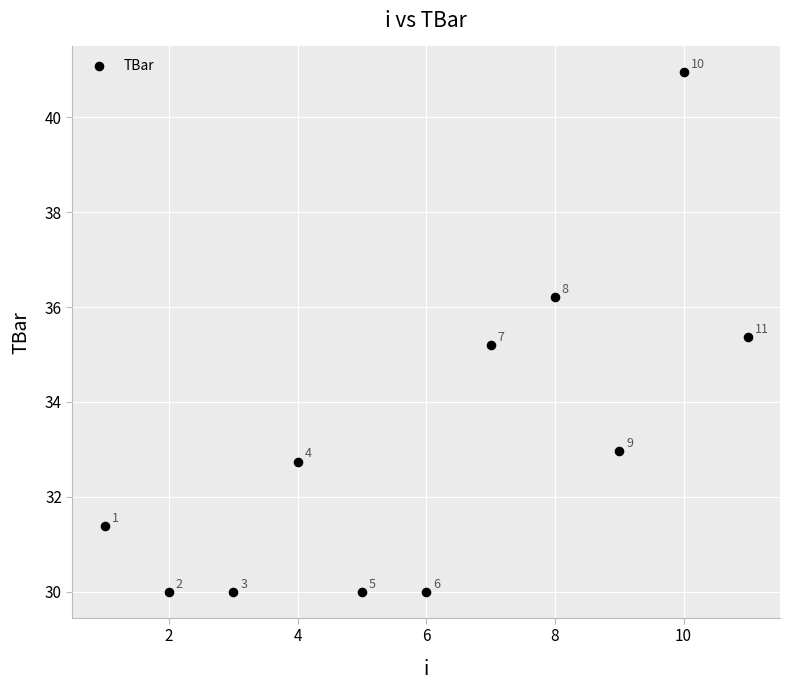

What Y value in the scatter plot is closest to 35?

35.2